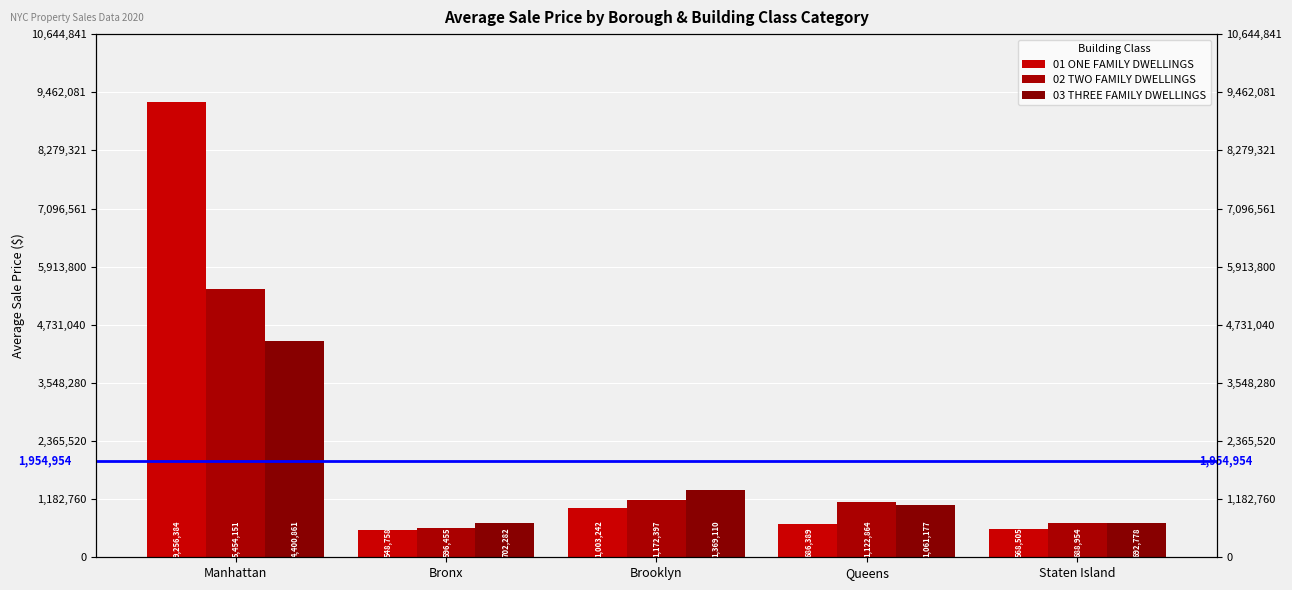

Reading left to right, transcribe all the data shown in this chart.

01 ONE FAMILY DWELLINGS: 9256384	548758	1003242	686389	568505
02 TWO FAMILY DWELLINGS: 5454151	596455	1172397	1122864	688954
03 THREE FAMILY DWELLINGS: 4400861	702282	1369110	1061177	692778